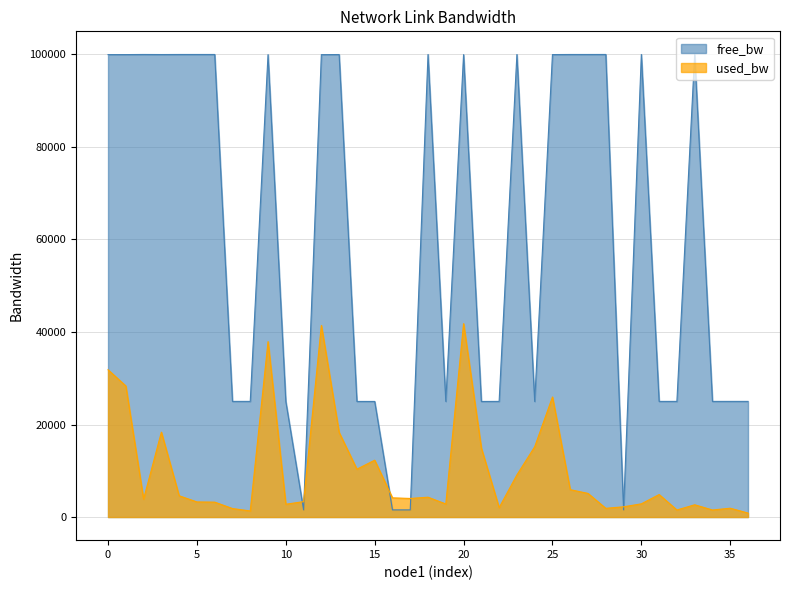

Which series has the largest range (max minus min)?

free_bw